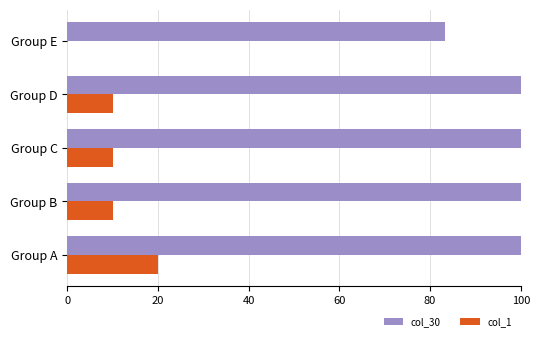

What is the sum of all col_1 values?

50.0